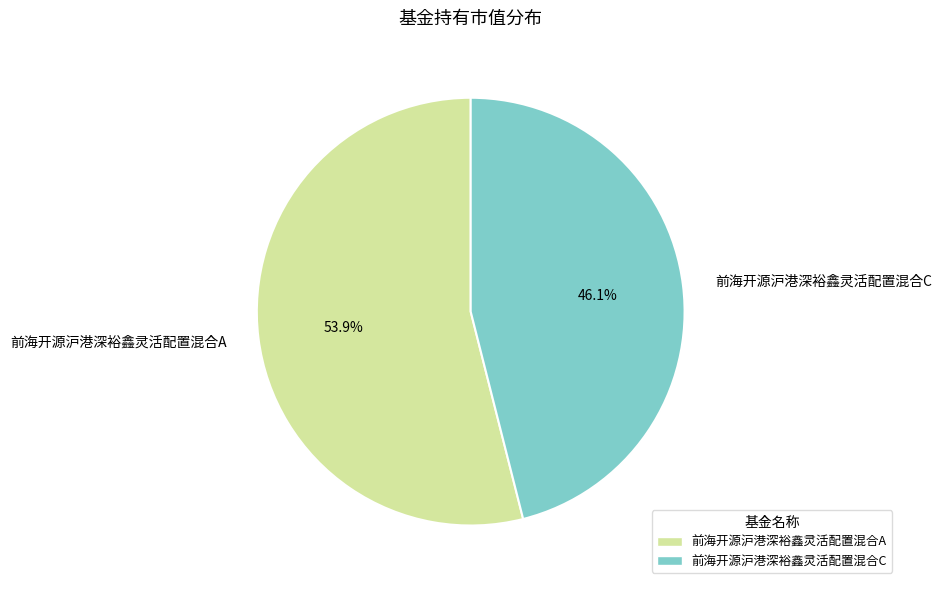

To the nearest percent, what percentage of the pie is 前海开源沪港深裕鑫灵活配置混合A?

54%